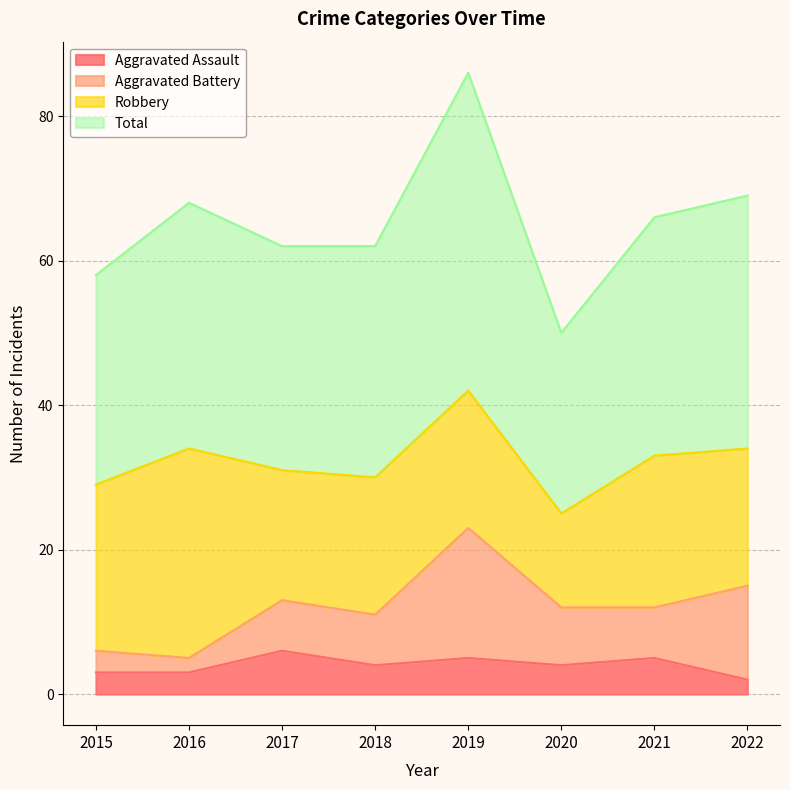

Is it true that Aggravated Assault equals 3 at 2016?

True